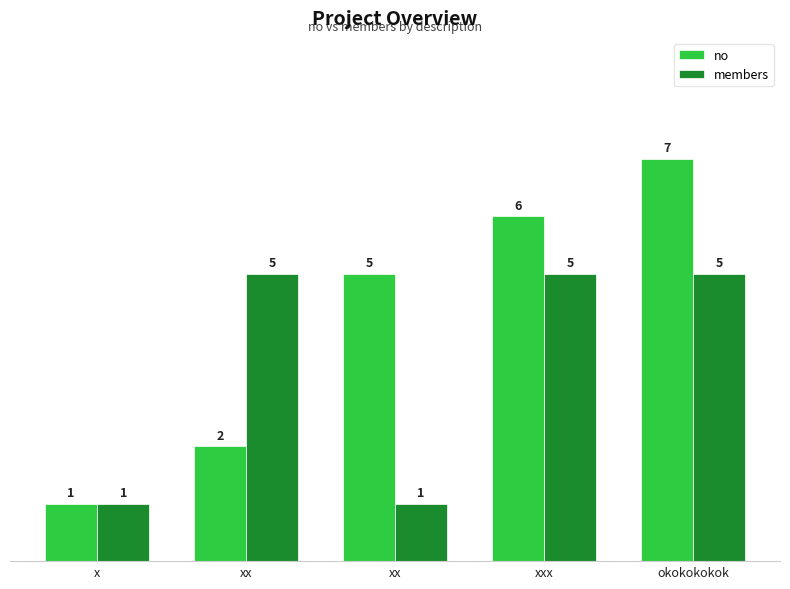

What is the approximate value of members at xxx?

5